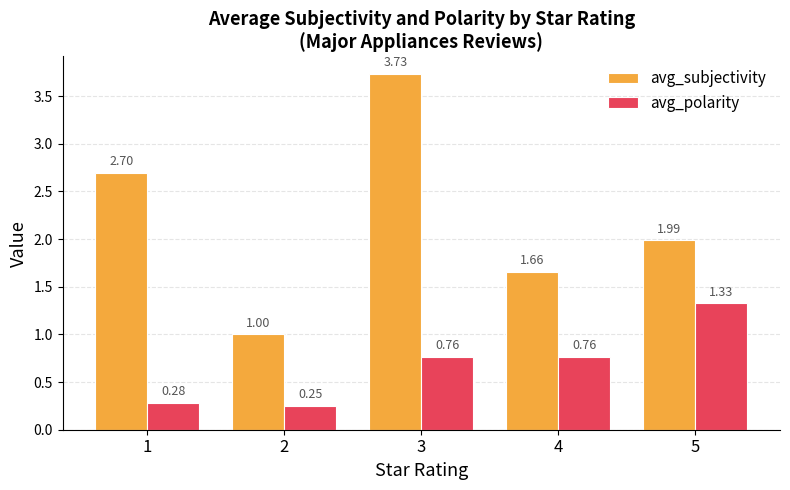

What is the difference between the maximum and minimum values in the avg_subjectivity series?

2.7